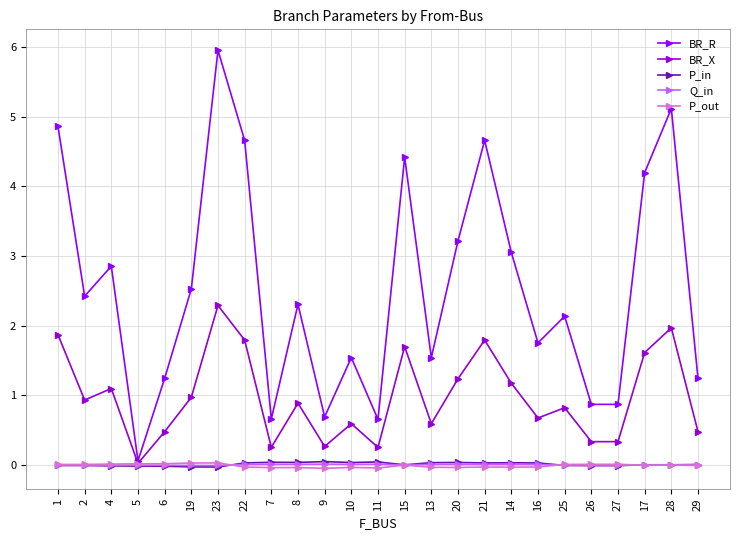

How many lines are shown in the chart?

5